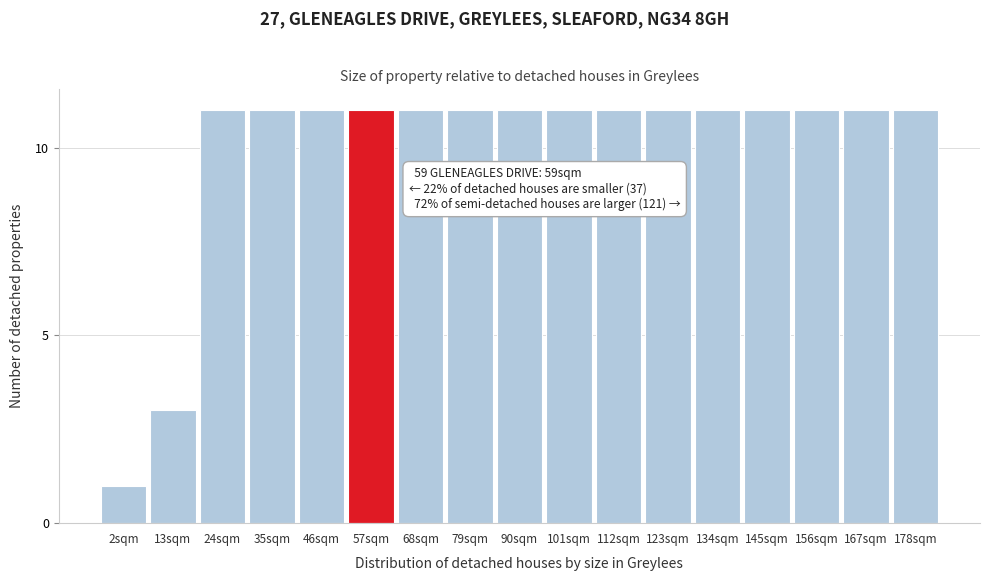

Reading left to right, list all the values displayed in this chart.

2sqm=1	13sqm=3	24sqm=11	35sqm=11	46sqm=11	57sqm=11	68sqm=11	79sqm=11	90sqm=11	101sqm=11	112sqm=11	123sqm=11	134sqm=11	145sqm=11	156sqm=11	167sqm=11	178sqm=11